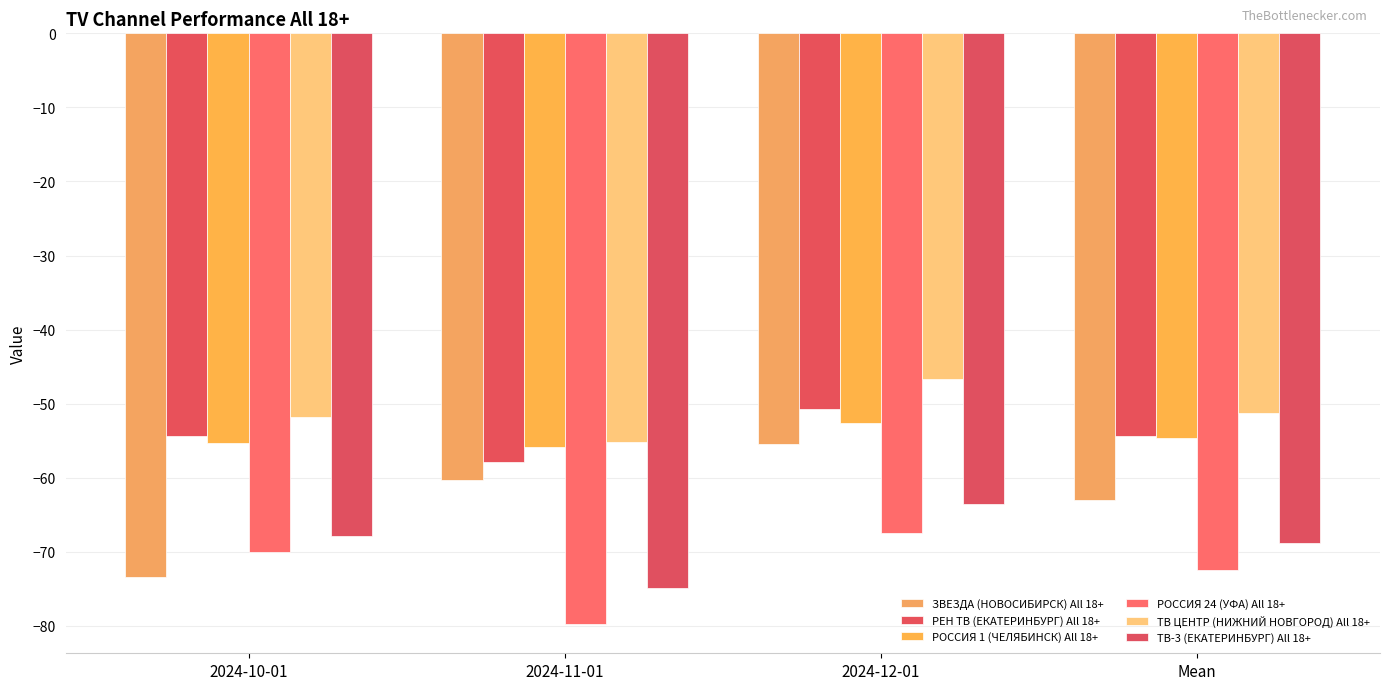

At which category is the sum across all series the highest?

2024-12-01